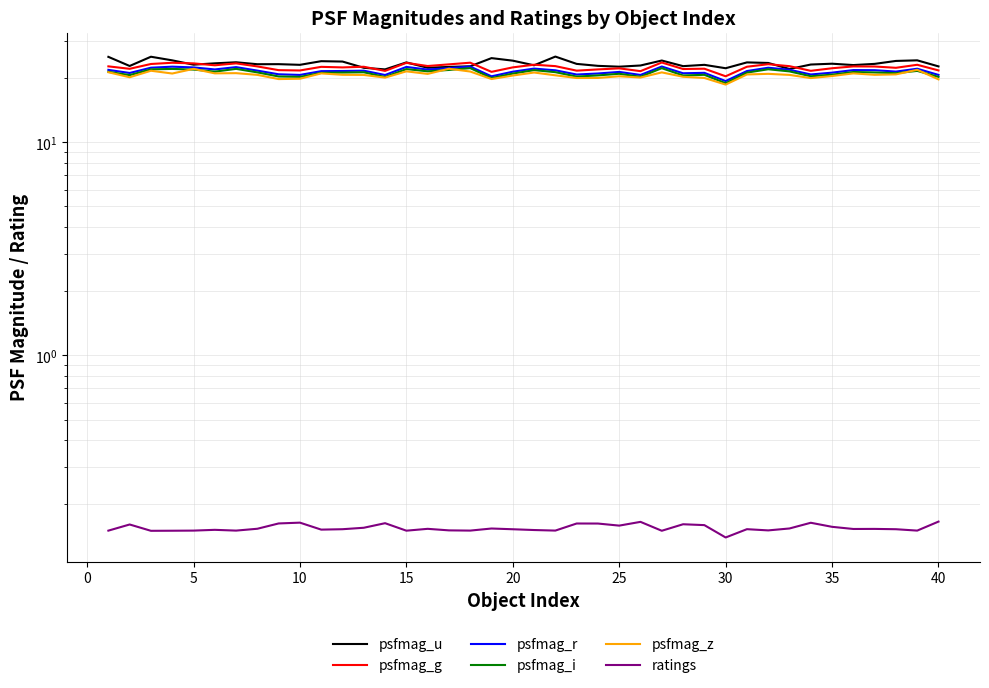

What is the greatest value displayed?

25.3